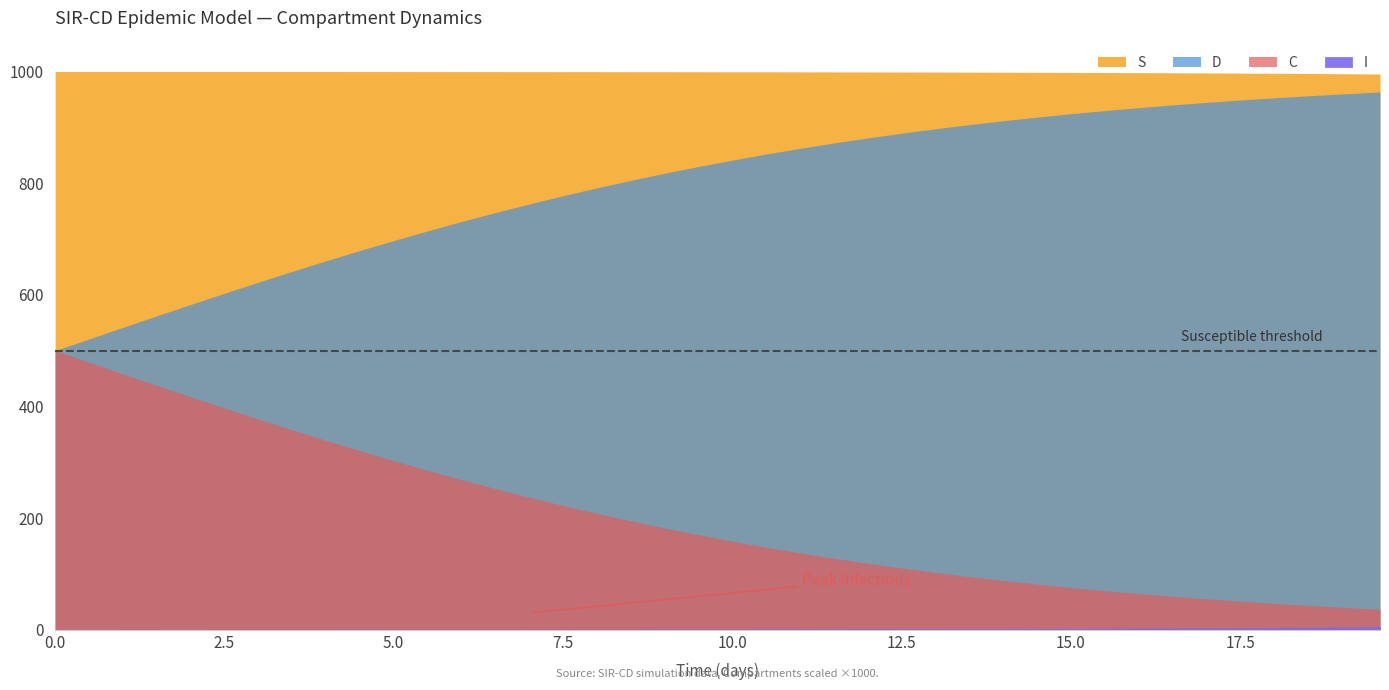

What is the value of the D point at the 8th from the left?

0.6